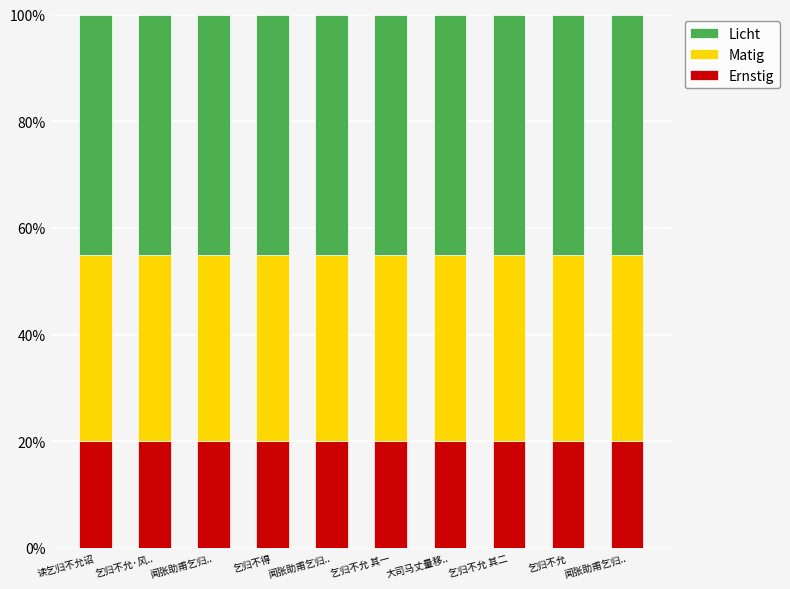

At which label does Licht reach its peak?

读乞归不允诏